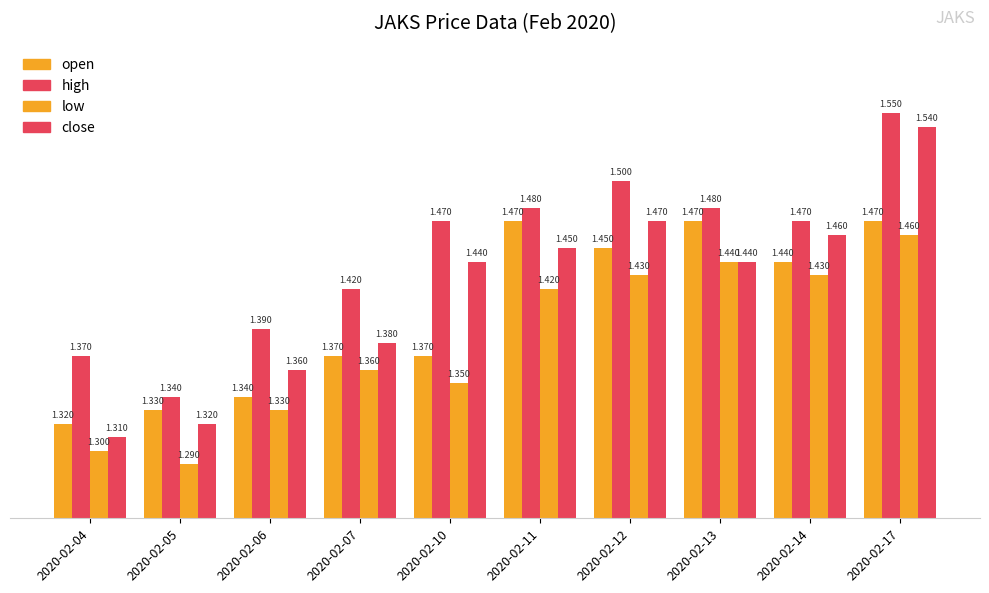

What is the approximate value of high at 2020-02-14?

1.5